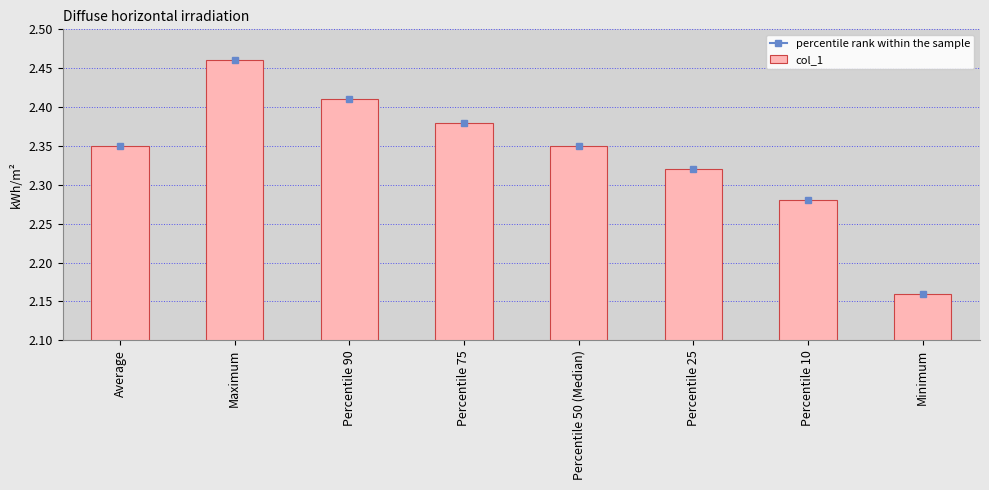

True or false: the data shows 1.0 at Percentile 50 (Median).

False